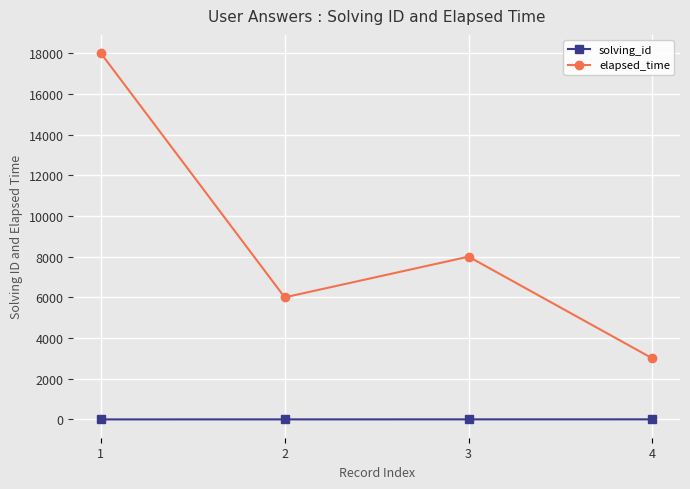

Where is elapsed_time nearest to the value 10500?

3